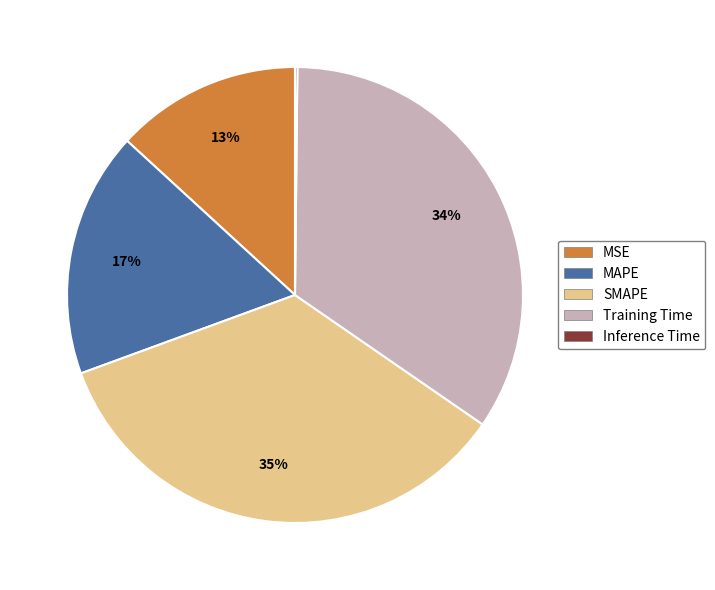

Approximately how many times larger is the value at SMAPE compared to Training Time?

1.0